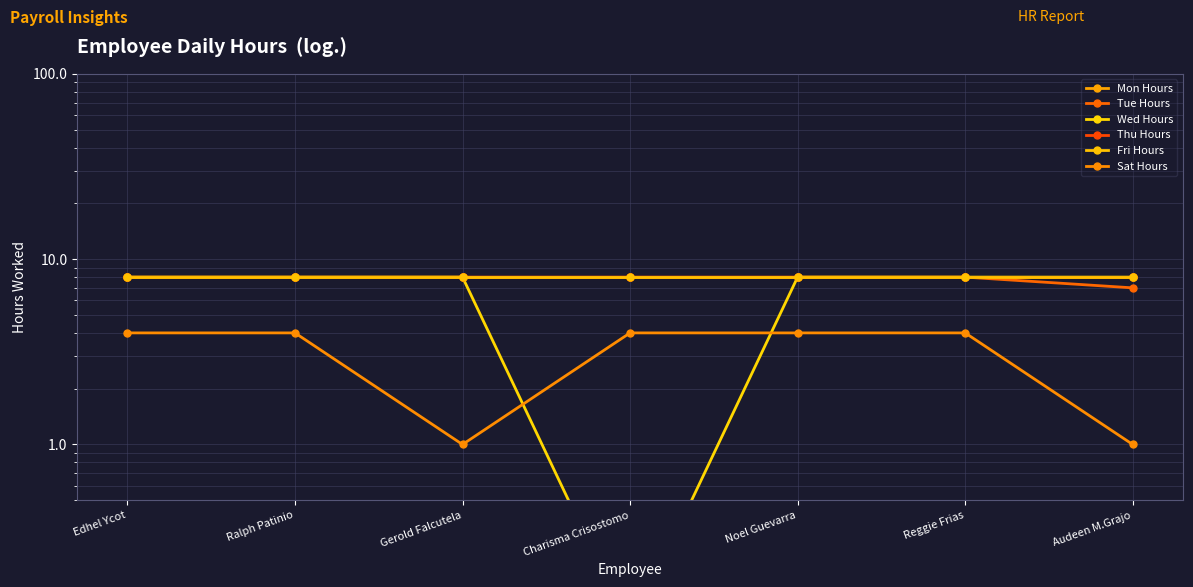

True or false: Sat Hours has a value of 6.5 at Ralph Patinio.

False